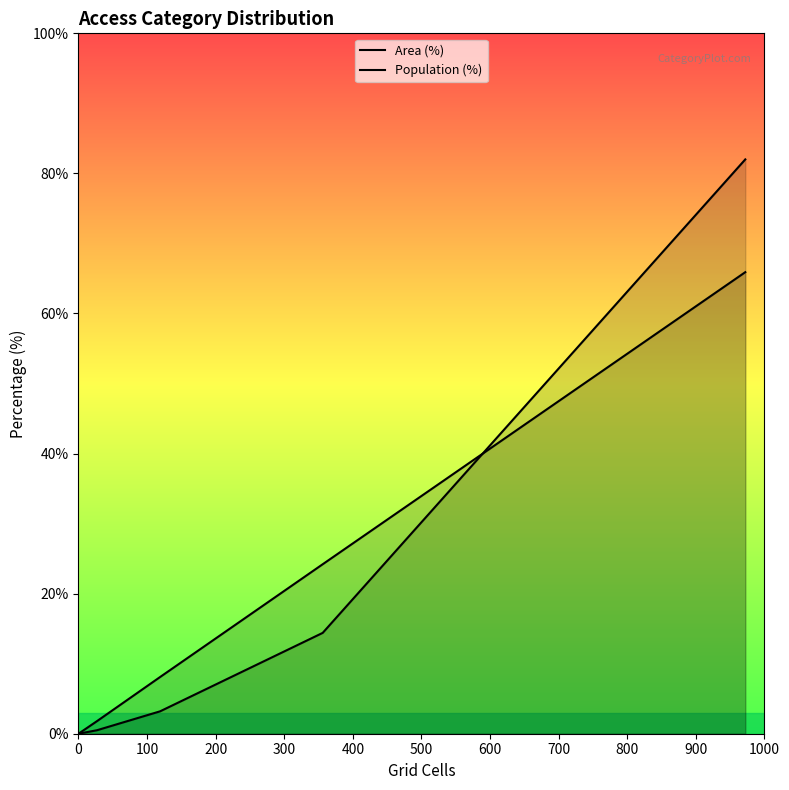

Is it true that Population (%) equals 2.0 at 300?

False